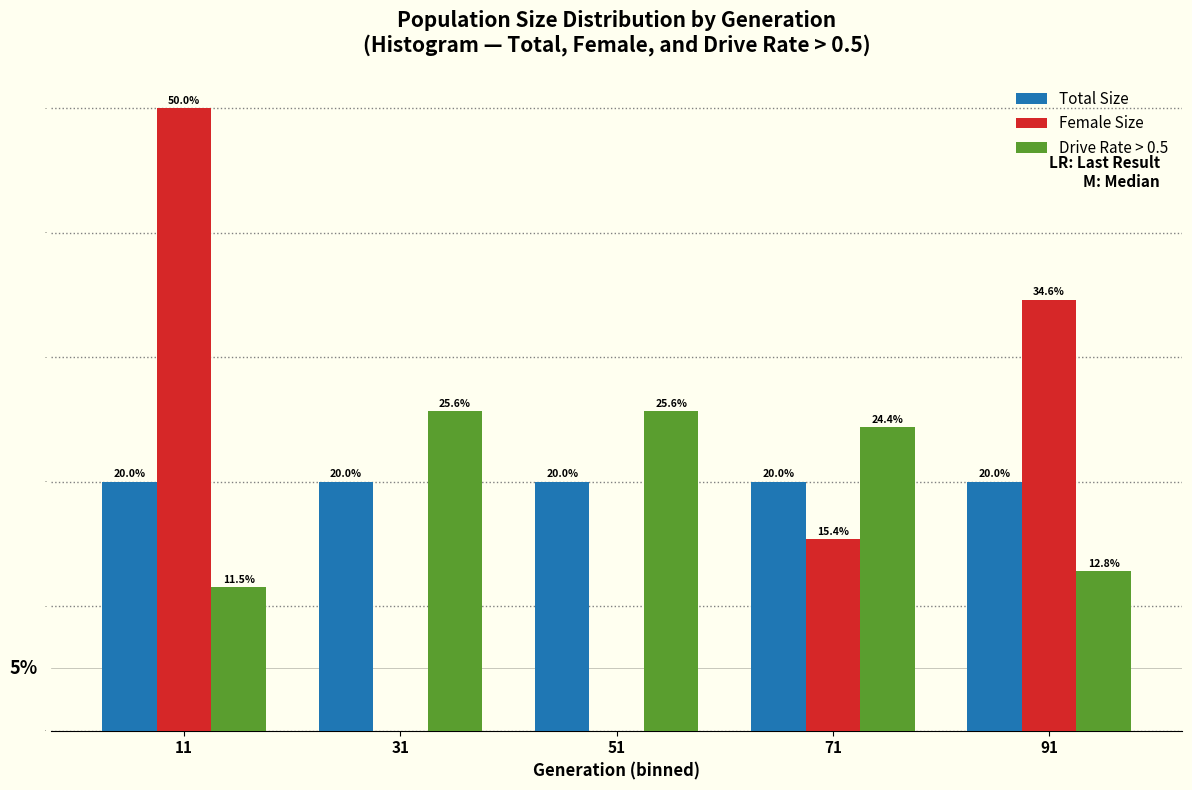

Reading left to right, extract all data points from this chart.

Total Size: 11=20.0	31=20.0	51=20.0	71=20.0	91=20.0
Female Size: 11=50.0	31=0.0	51=0.0	71=15.4	91=34.6
Drive Rate > 0.5: 11=11.5	31=25.6	51=25.6	71=24.4	91=12.8